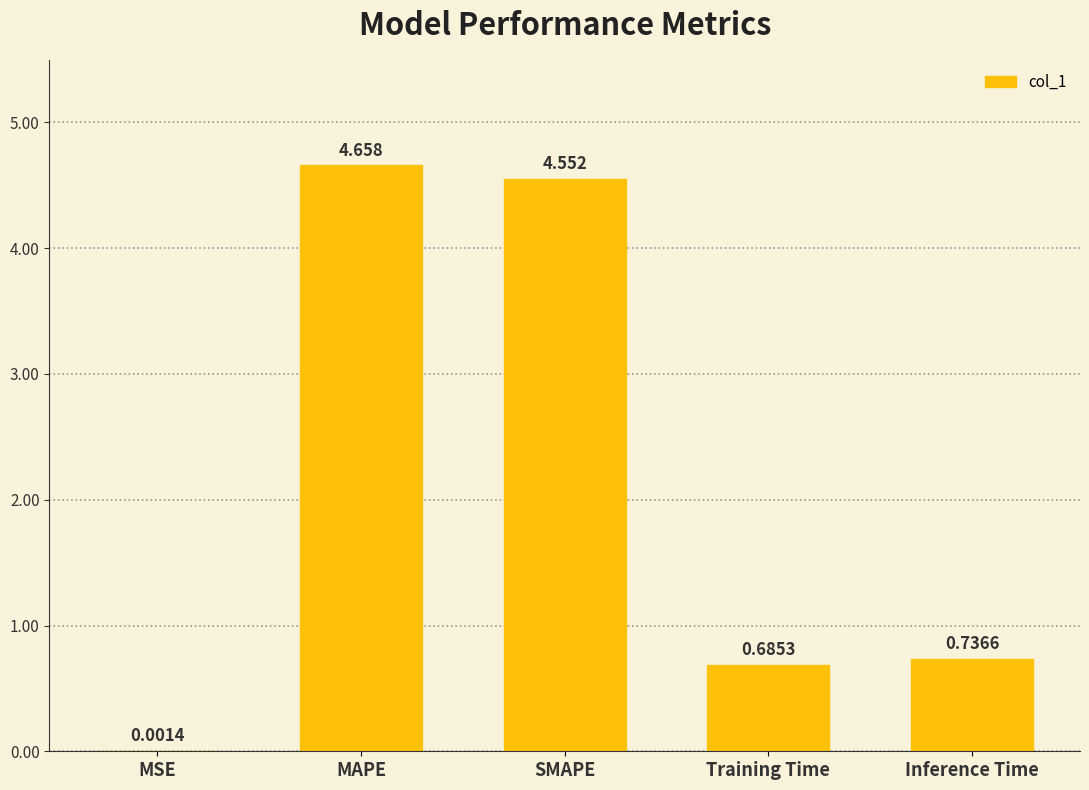

Does the chart contain stacked bars?

No